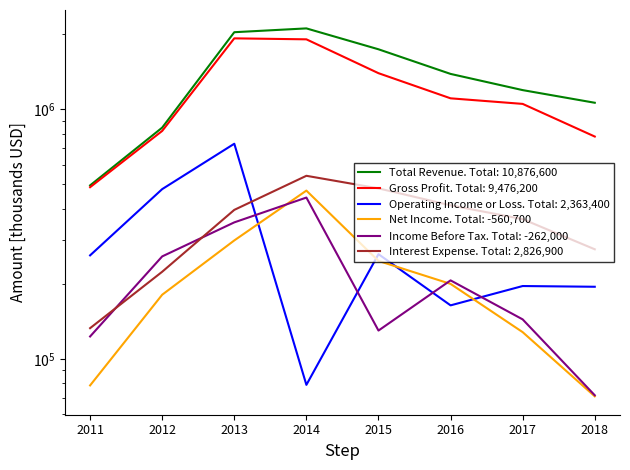

Which series has the largest total across all categories?

Total Revenue